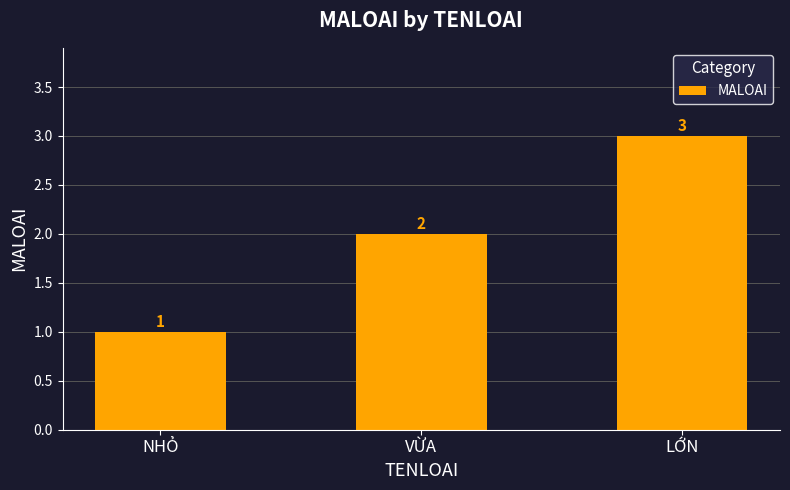

Reading left to right, what are all the values shown in this chart?

NHỎ=1	VỪA=2	LỚN=3